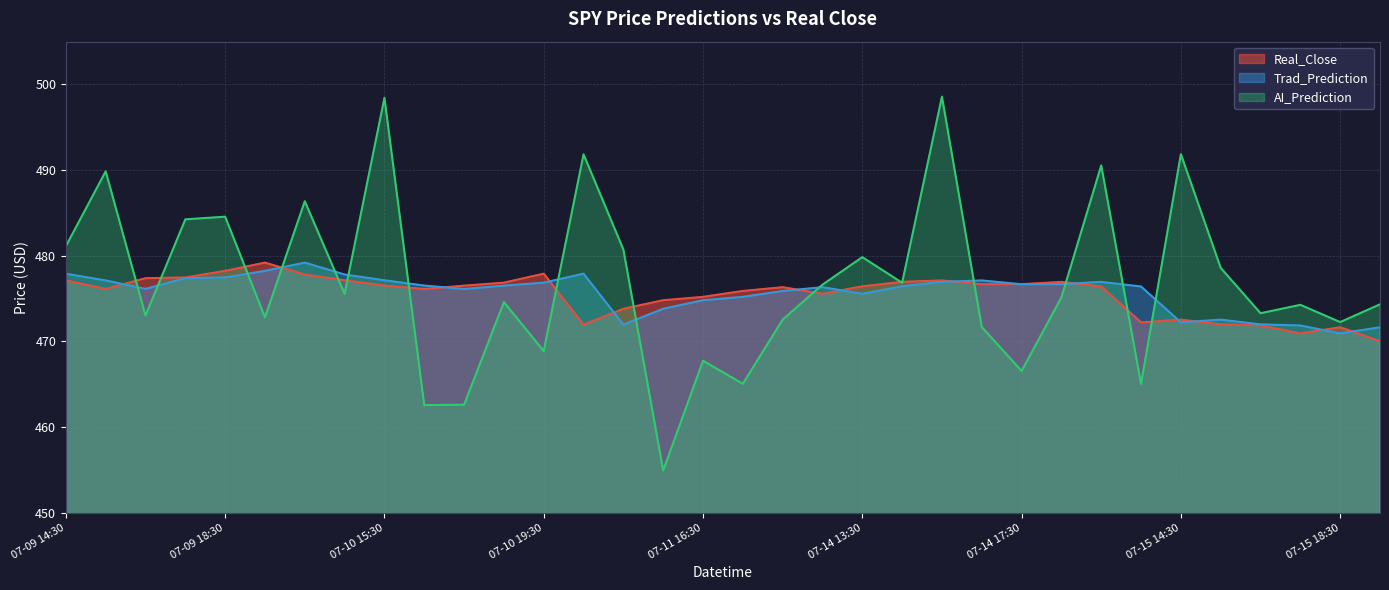

What is the label of the 9th point from the right?

07-14 18:30